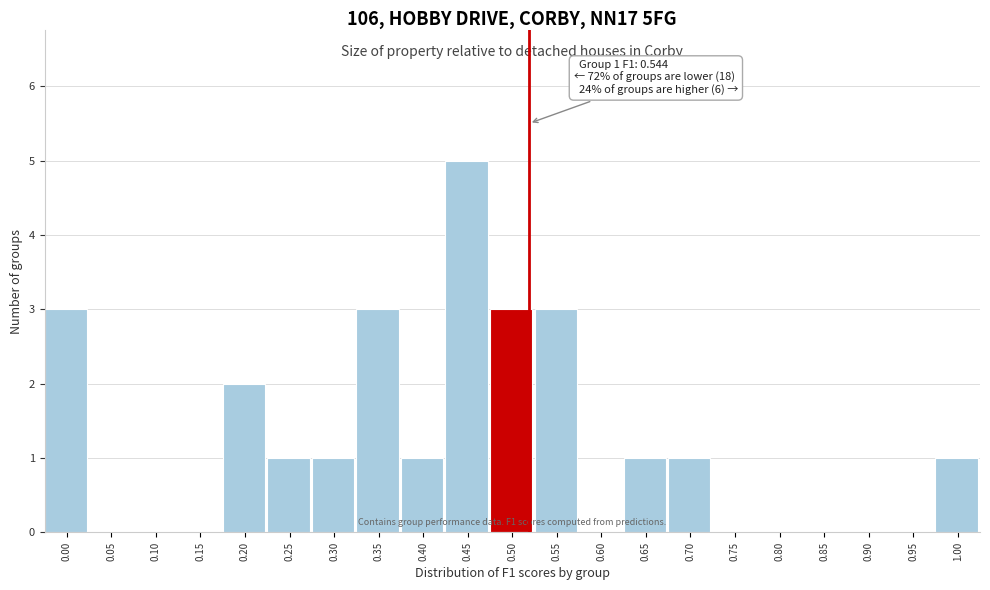

Reading left to right, transcribe all the data shown in this chart.

0.00=3	0.05=0	0.10=0	0.15=0	0.20=2	0.25=1	0.30=1	0.35=3	0.40=1	0.45=5	0.50=3	0.55=3	0.60=0	0.65=1	0.70=1	0.75=0	0.80=0	0.85=0	0.90=0	0.95=0	1.00=1